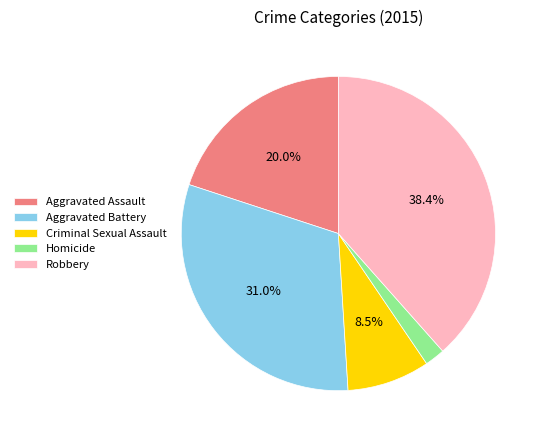

Is there a majority slice in this chart?

No